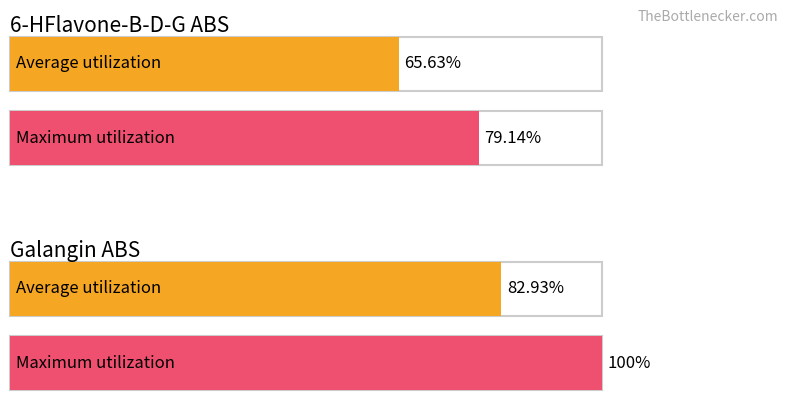

List the series in order of their peak value, lowest first.

6-HFlavone-B-D-G, Galangin